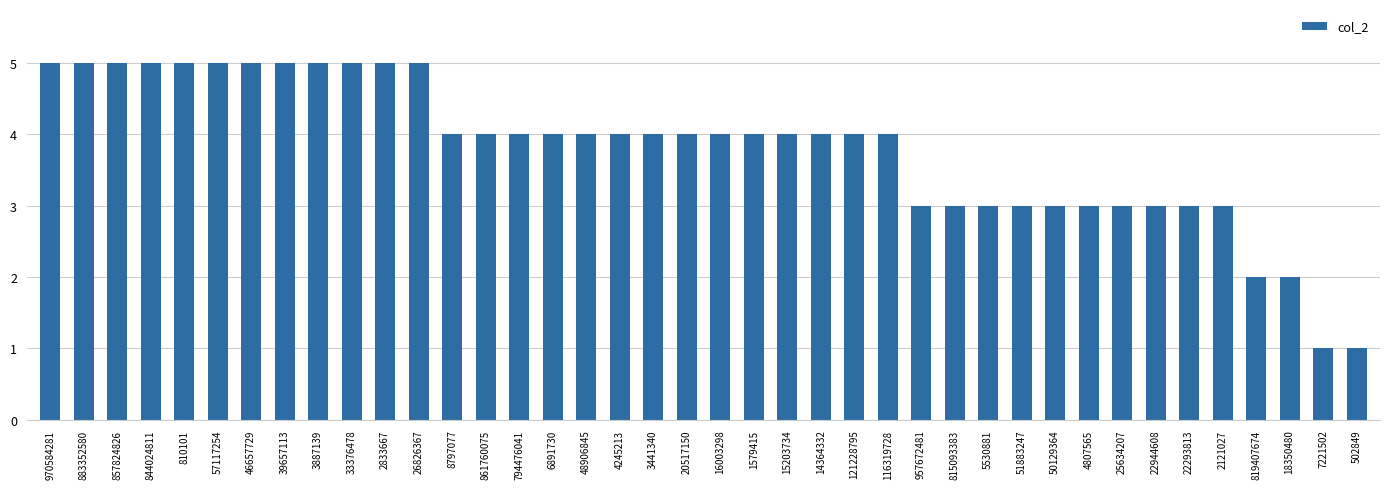

What is the maximum value shown in the chart?

5